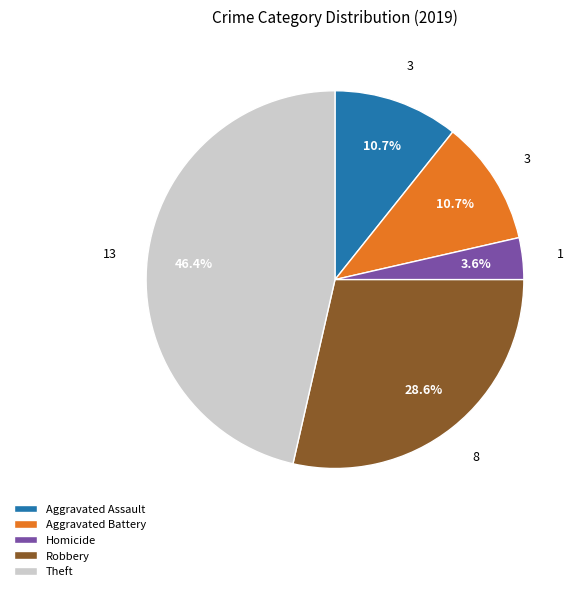

How many segments does this pie chart have?

5